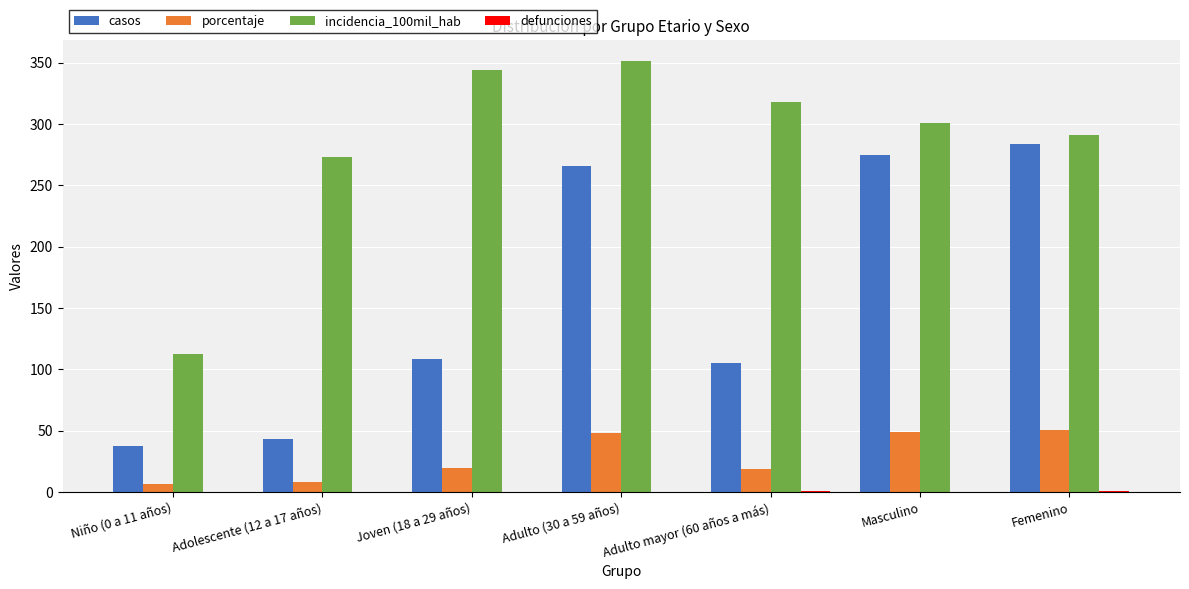

How many distinct data groups are displayed?

4